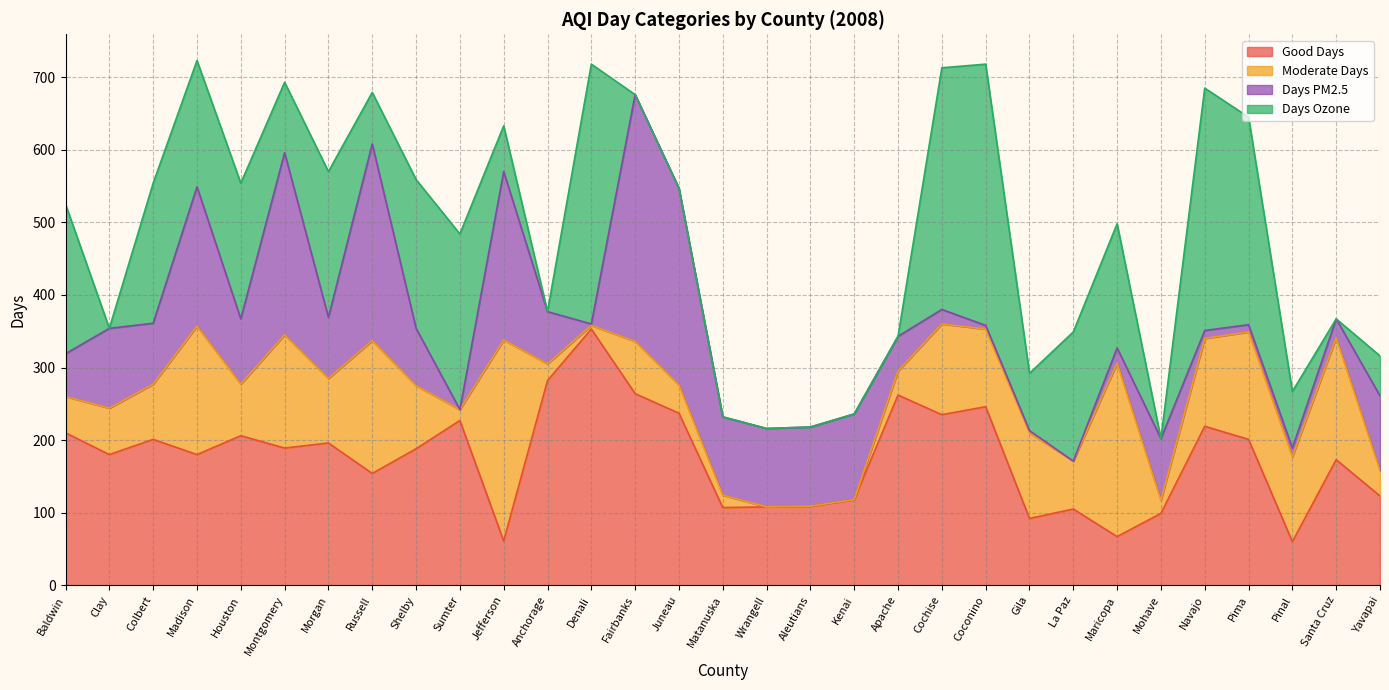

Between which two adjacent categories do Days PM2.5 and Good Days first intersect?

Colbert and Madison